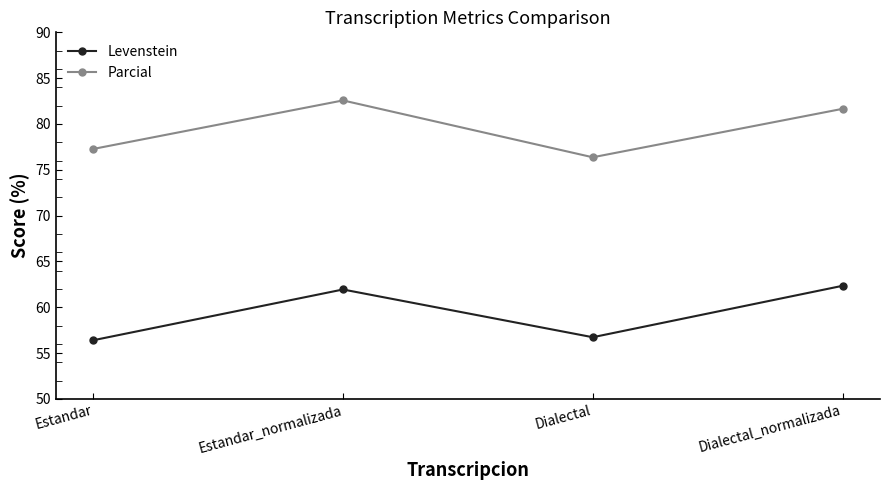

List the series in order of their overall mean, lowest first.

Levenstein, Parcial